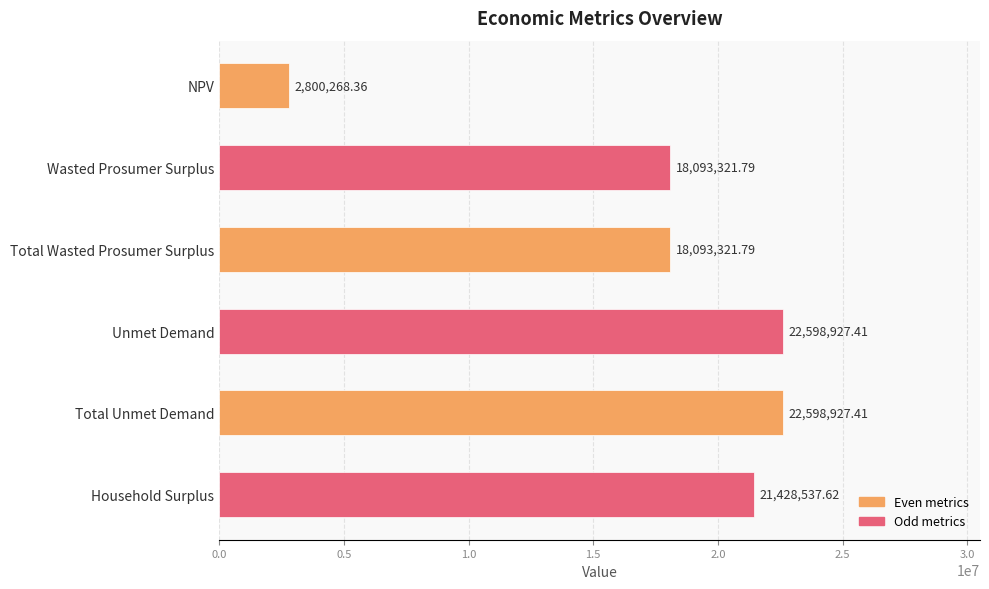

What is the change in value from NPV to Total Unmet Demand?

+19798659.1